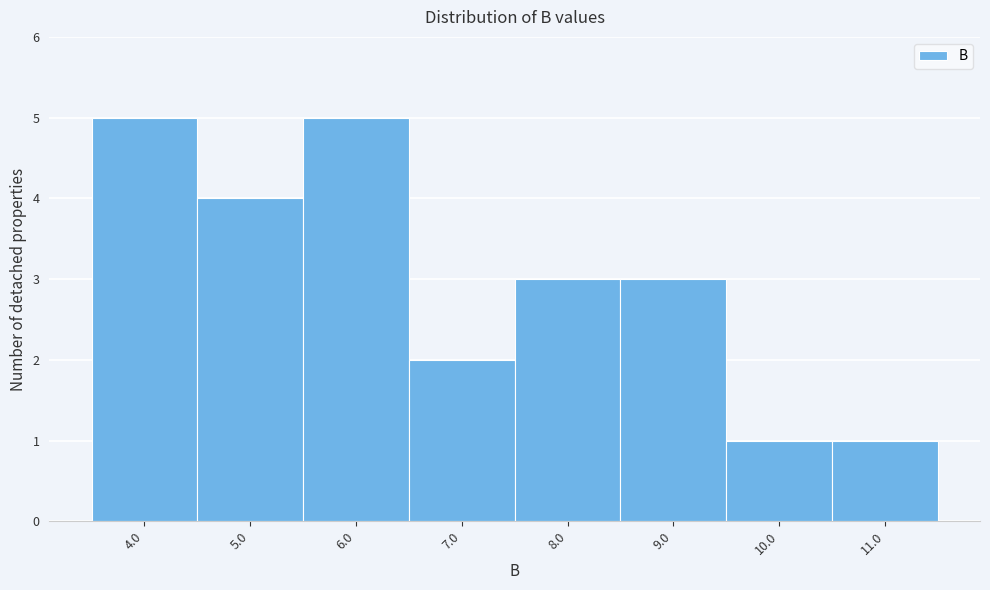

How tall is the bar that spans 3.5 to 4.5 on the x-axis? The values are not printed on the chart, so give them approximately, as read against the axis.

5